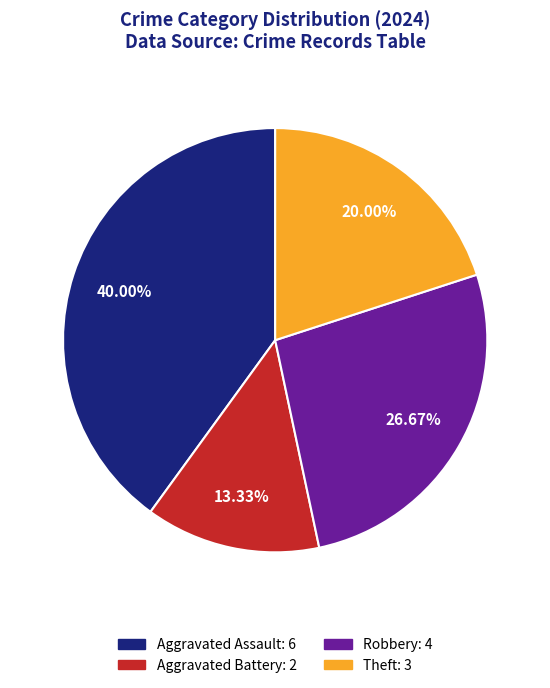

To the nearest percent, what is the difference between the largest and smallest slice percentages?

27%